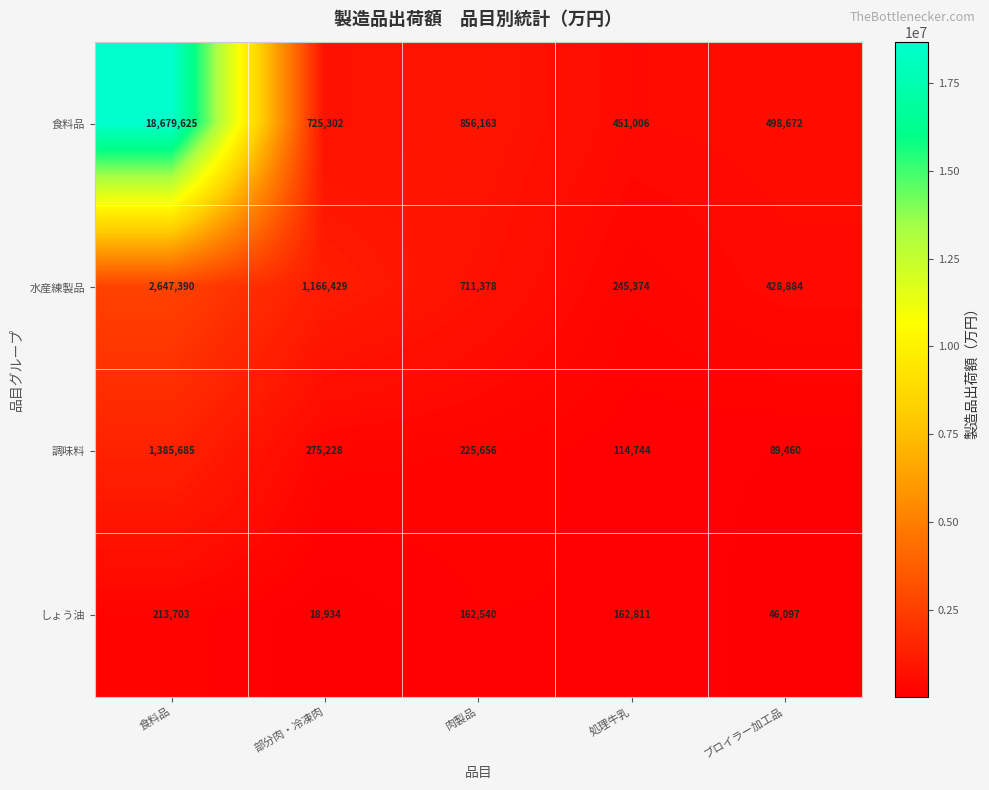

Which series changed the most between 部分肉・冷凍肉 and ブロイラー加工品?

水産練製品